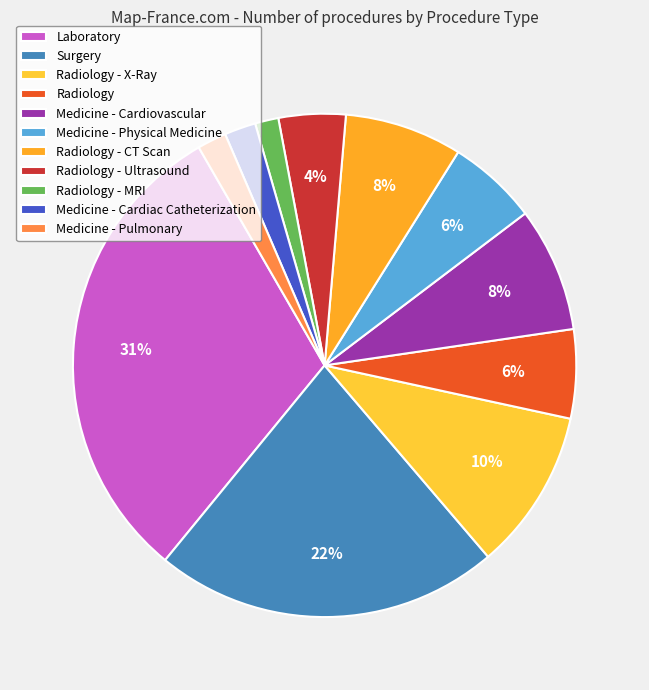

What is the largest slice in the pie chart?

Laboratory